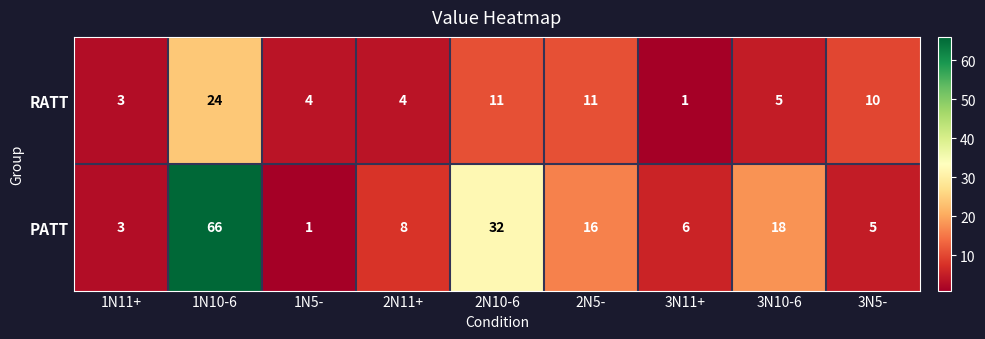

Which series has the largest range (max minus min)?

PATT